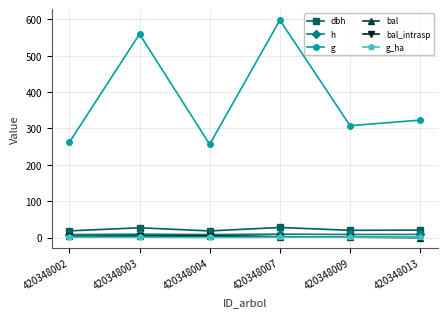

Does the chart have visible grid lines?

Yes